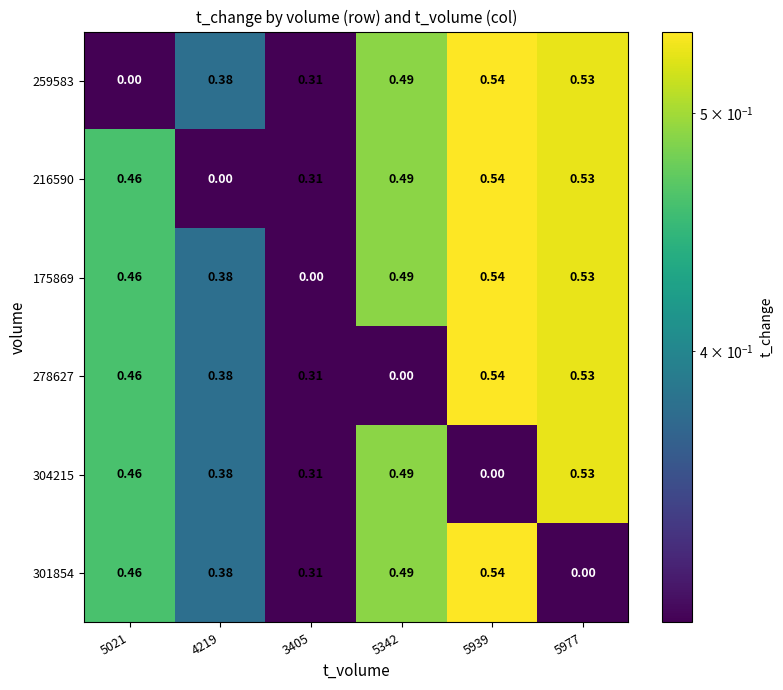

How many categories are shown in the chart?

6